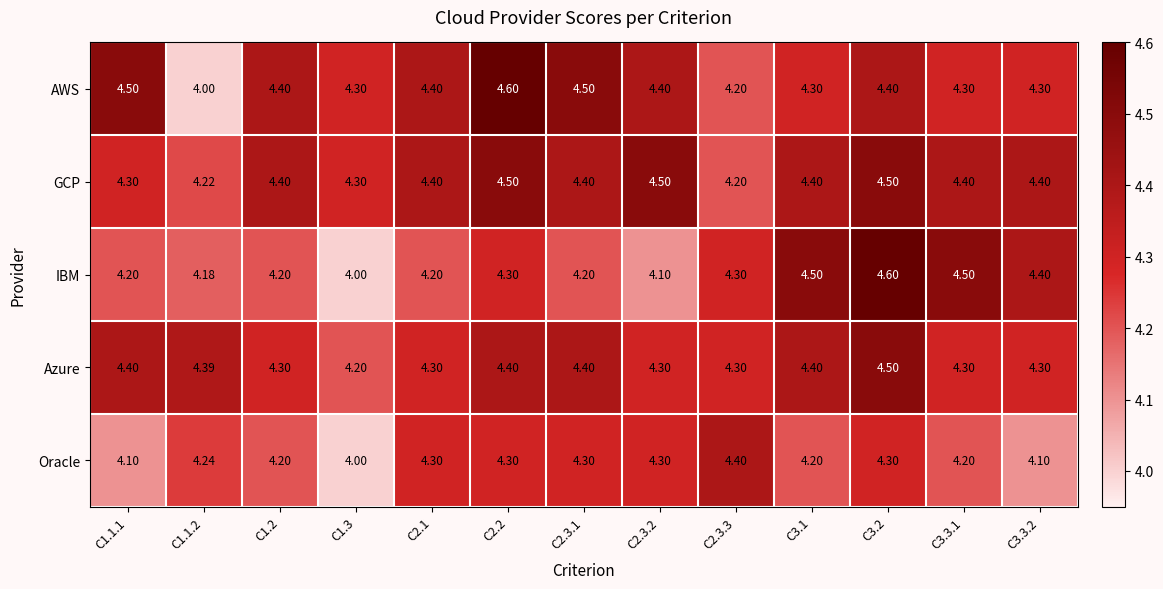

Which series has the largest total across all categories?

GCP